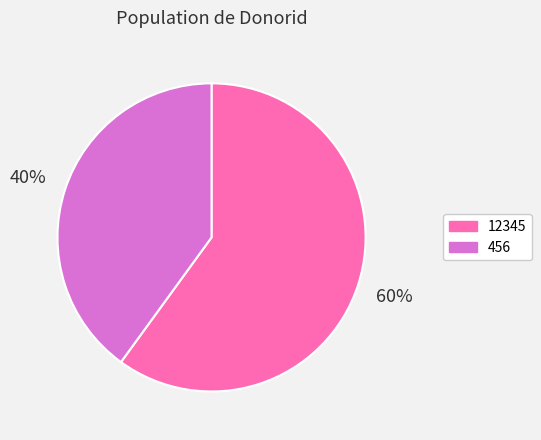

To the nearest percent, what is the difference between the 12345 and 456 slice percentages?

20%